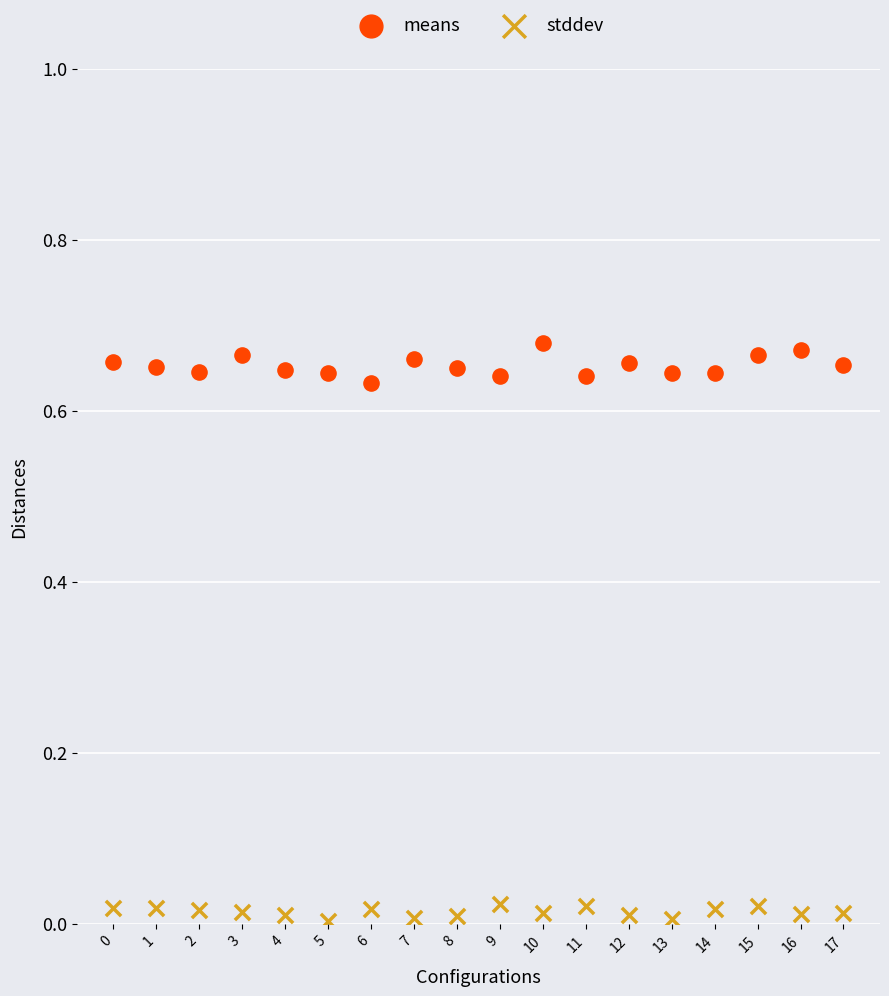

What are all the series names shown in the legend?

means, stddev